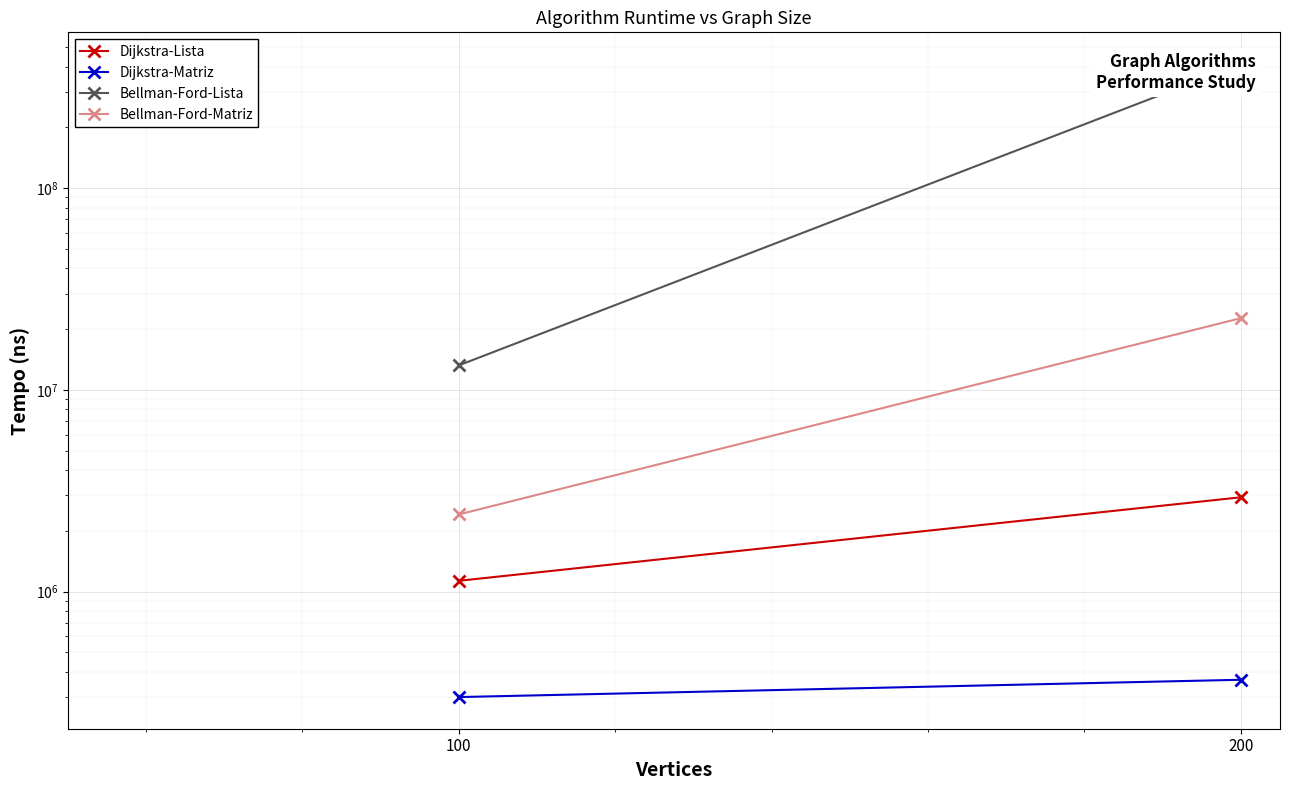

At 100, list the series in order from largest to smallest.

Bellman-Ford-Lista, Bellman-Ford-Matriz, Dijkstra-Lista, Dijkstra-Matriz